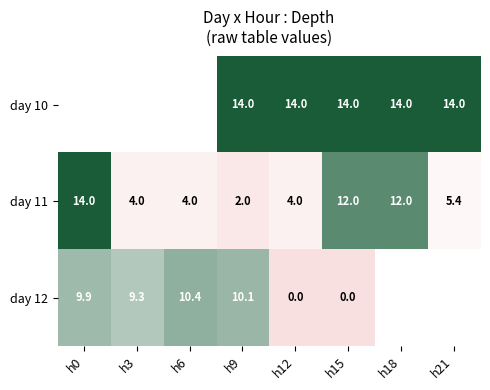

Is it true that day 10 equals 4.3 at h9?

False